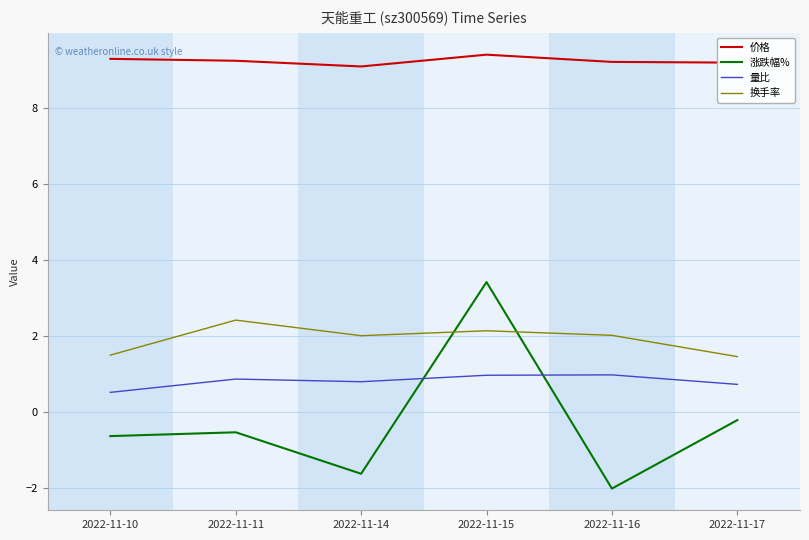

What is the sum of all 换手率 values?

11.5